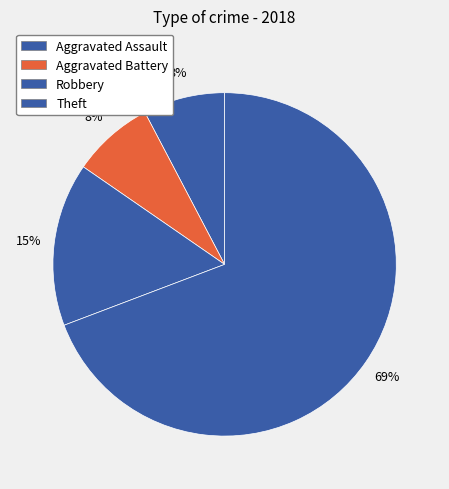

Does any single category account for the majority?

Yes